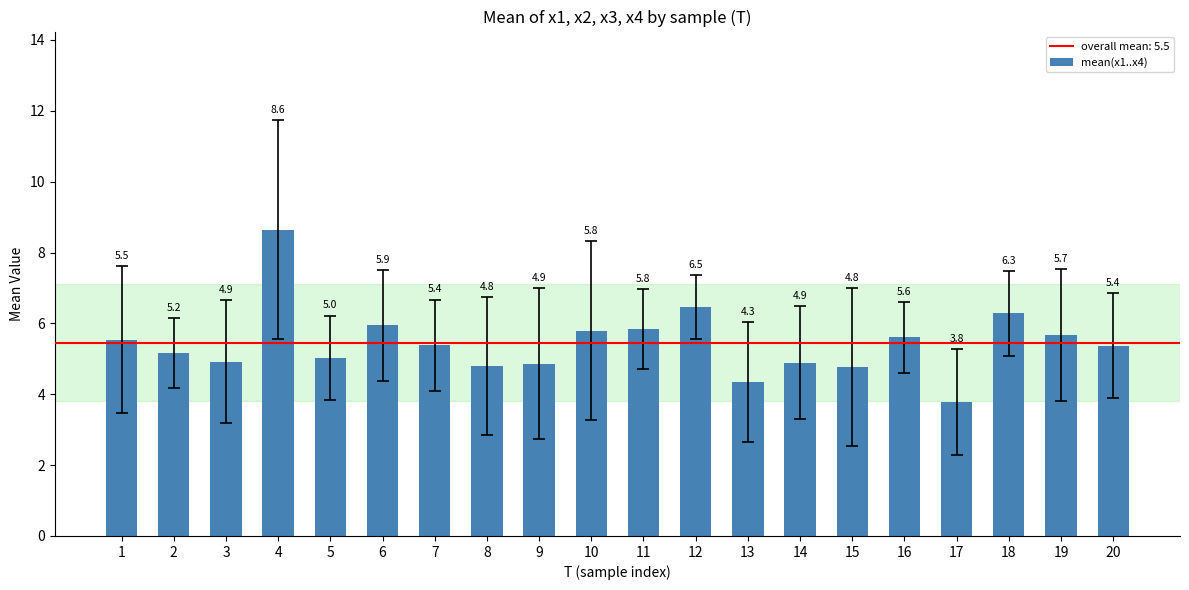

What is the value of the 11th bar from the left?

5.8